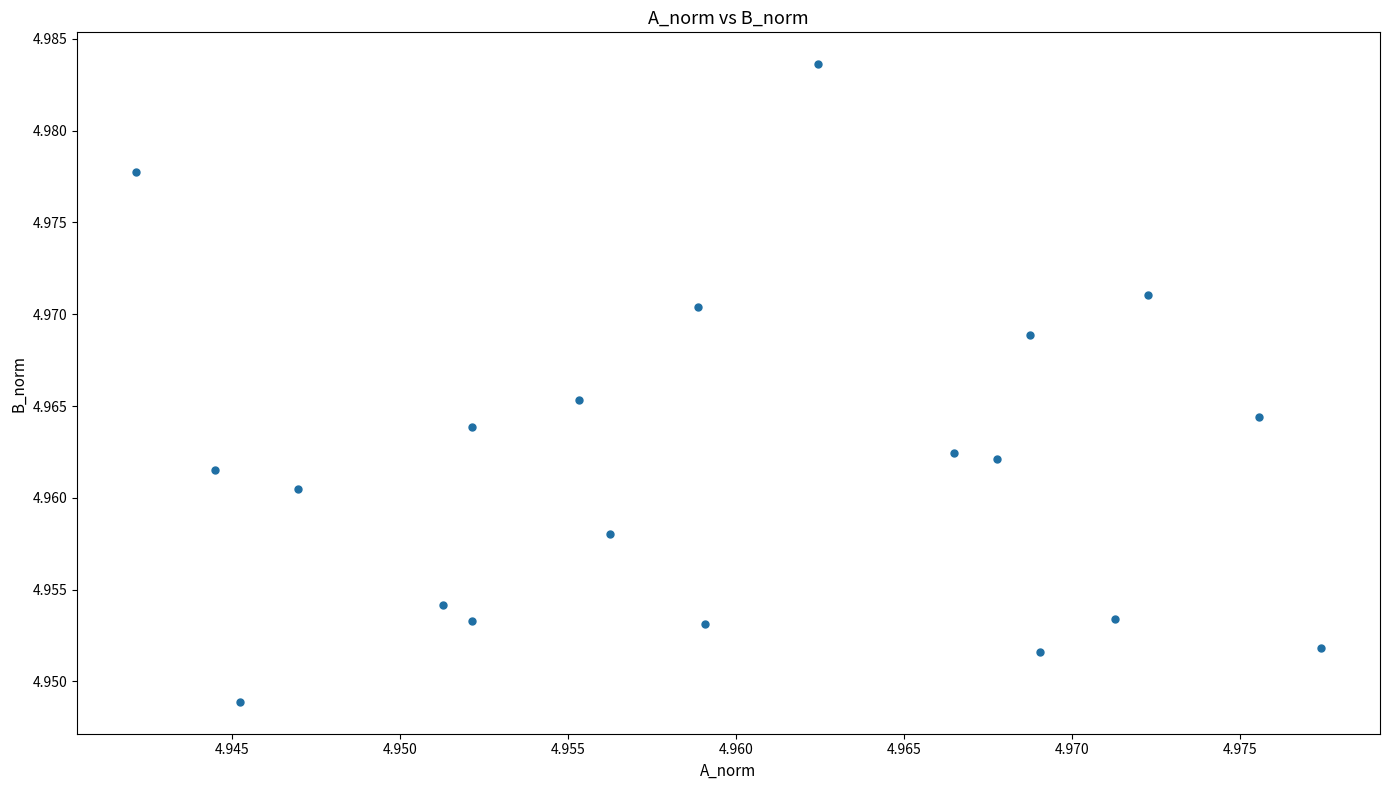

Count the number of points in this scatter plot.

20